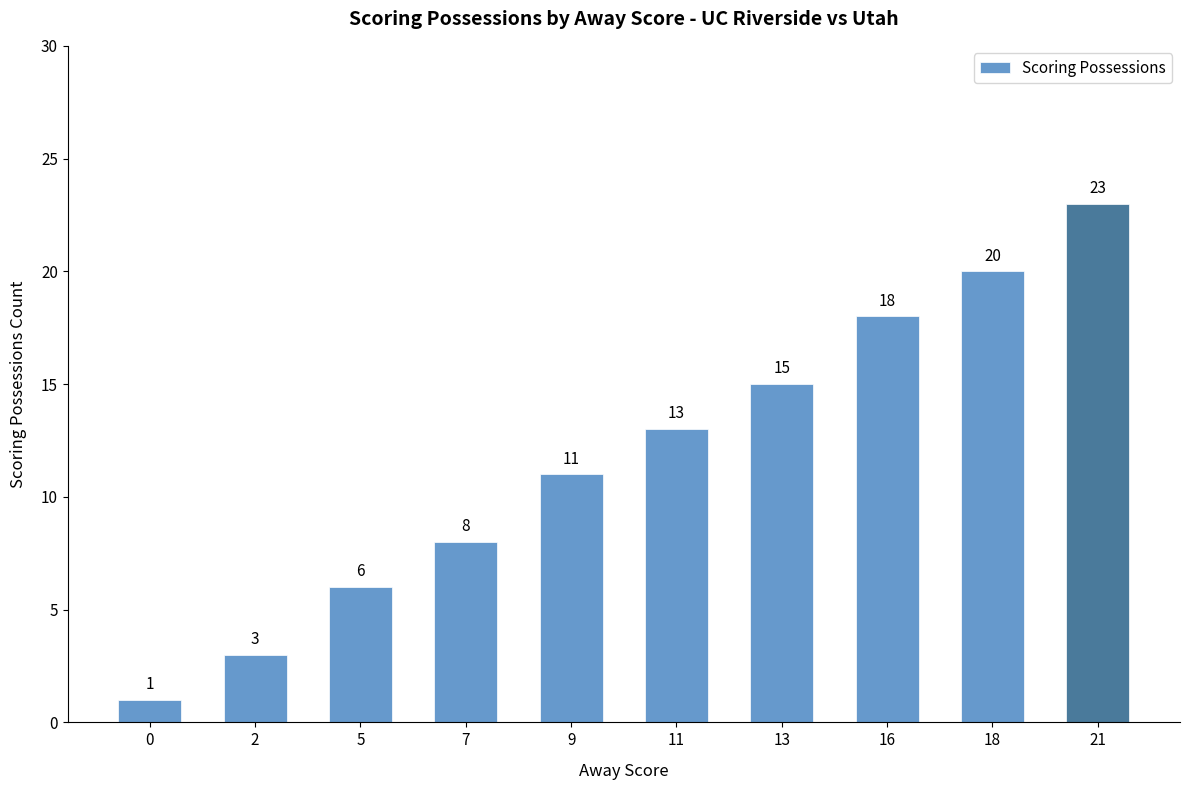

True or false: the data shows 2 at 5.

False